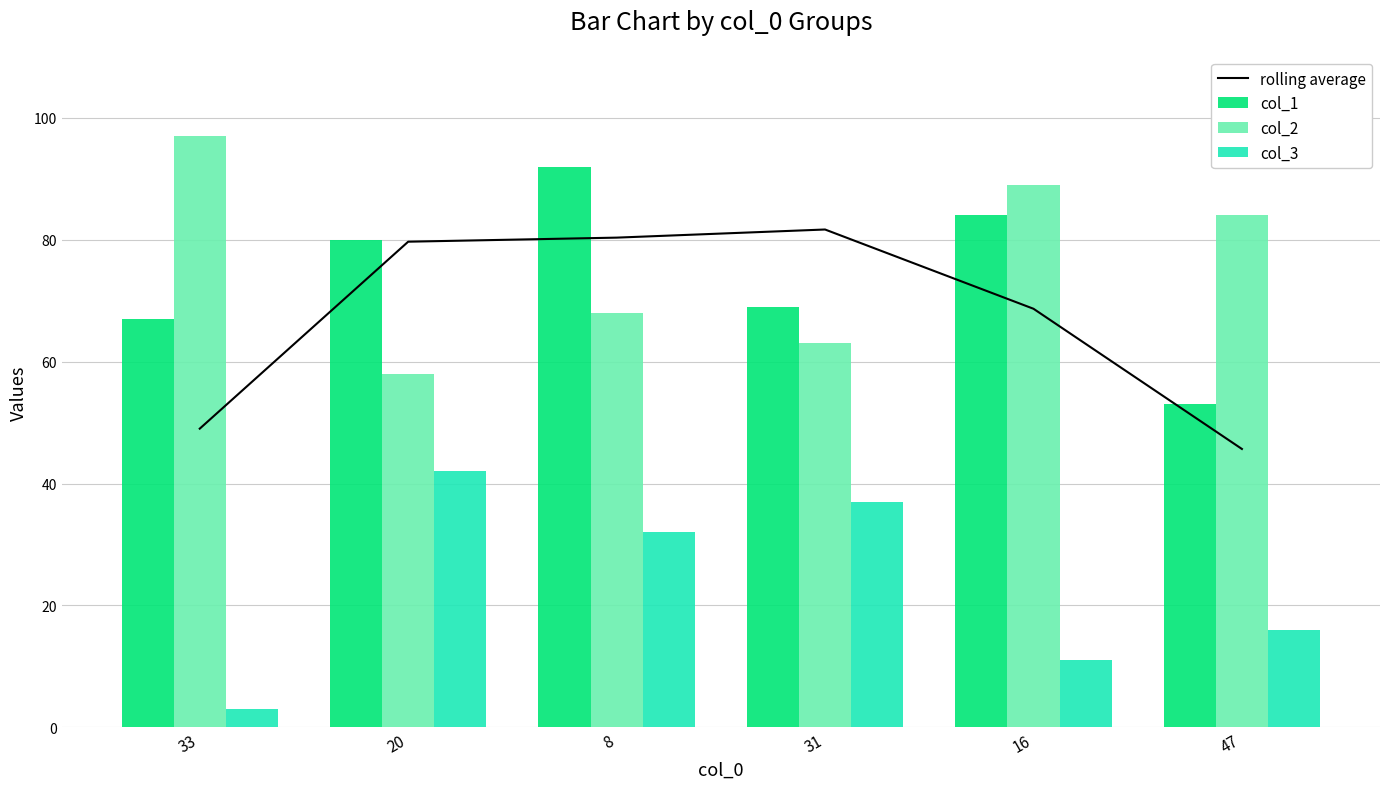

True or false: col_1 has a value of 120.9 at 31.

False